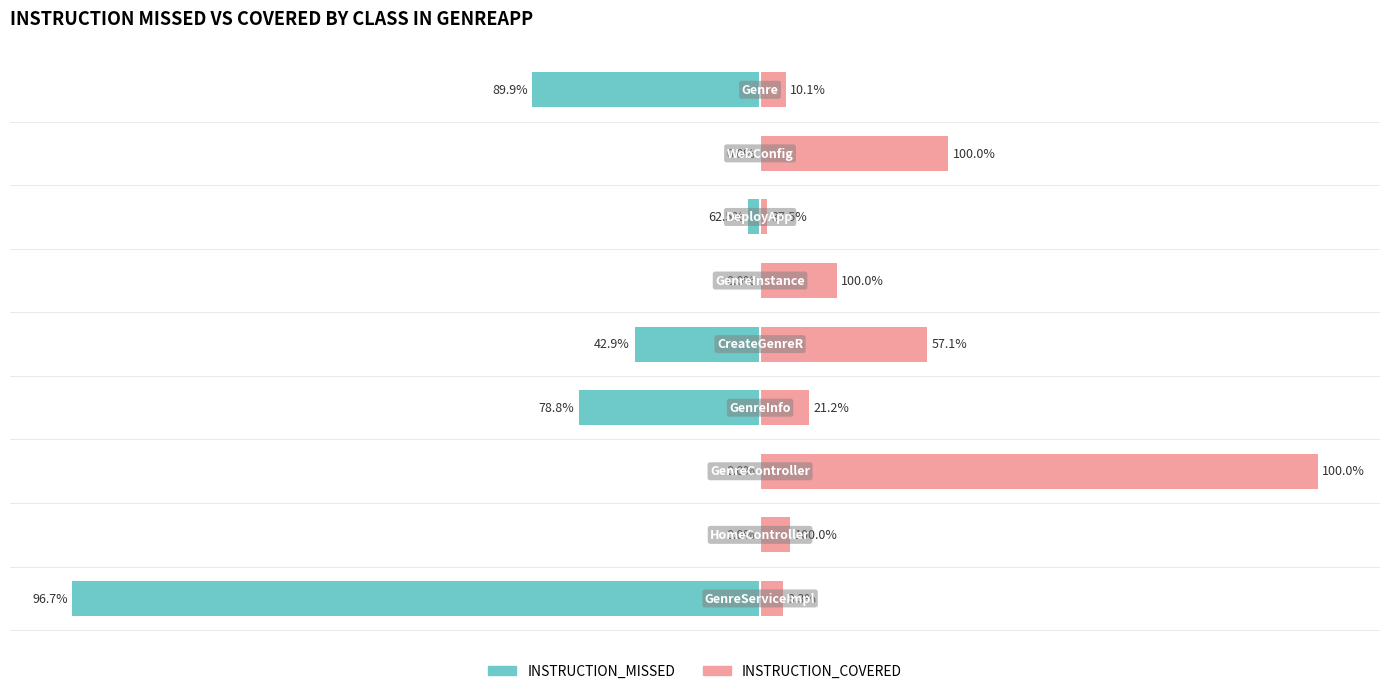

List the series in order of their overall mean, lowest first.

INSTRUCTION_MISSED, INSTRUCTION_COVERED